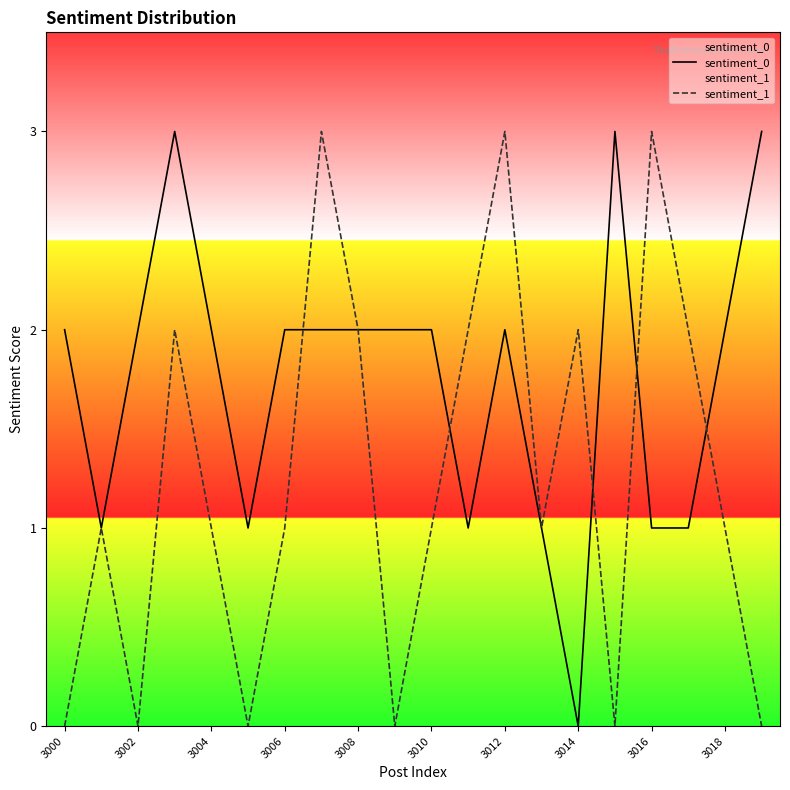

What is the maximum value shown in the chart?

3